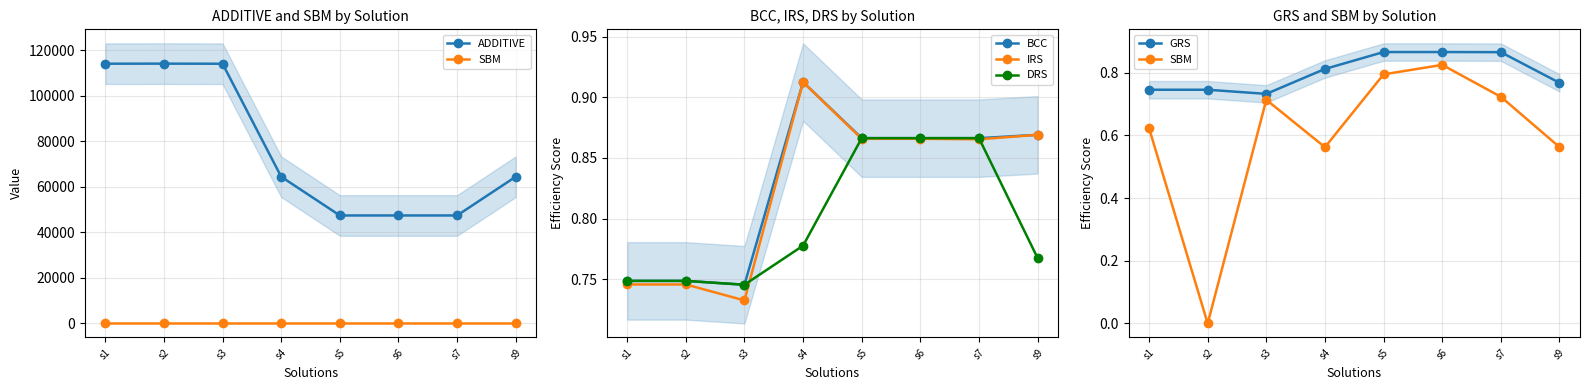

What is the average value of the BCC series?

0.8